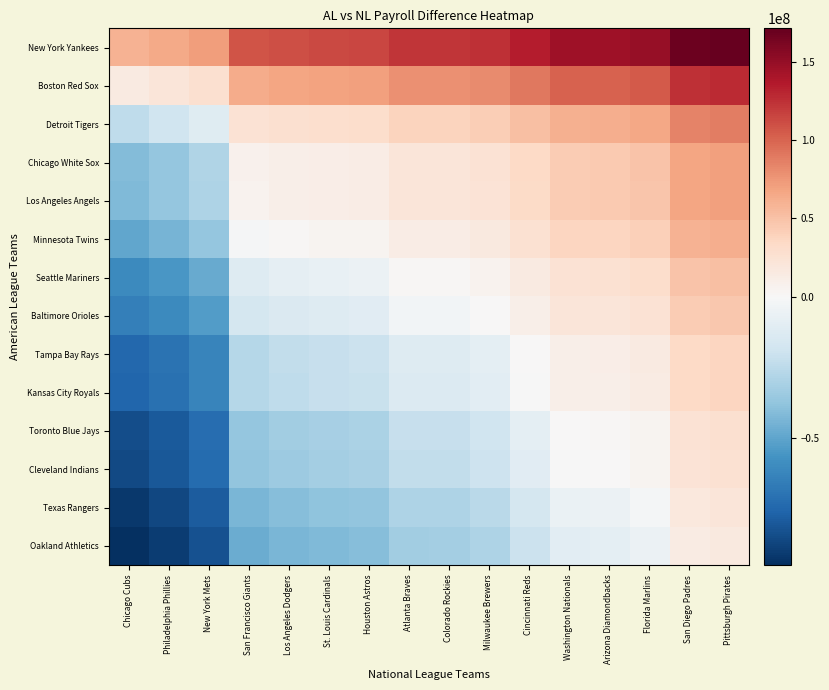

Rank the series by their maximum value, from highest to lowest.

New York Yankees, Boston Red Sox, Detroit Tigers, Chicago White Sox, Los Angeles Angels, Minnesota Twins, Seattle Mariners, Baltimore Orioles, Tampa Bay Rays, Kansas City Royals, Toronto Blue Jays, Cleveland Indians, Texas Rangers, Oakland Athletics